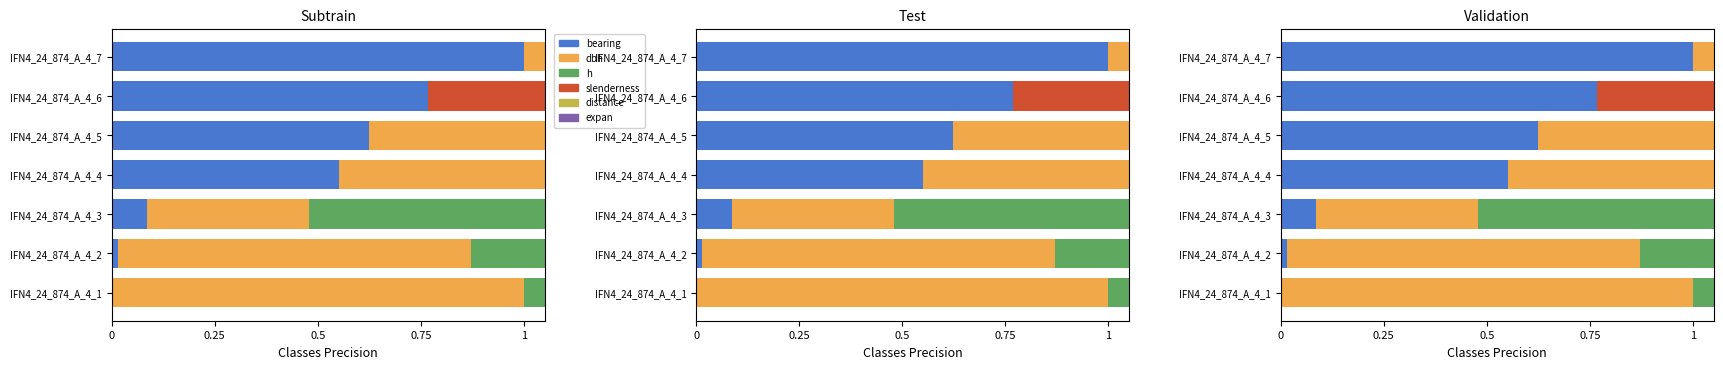

What are all the series names shown in the legend?

bearing, dbh, h, slenderness, distance, expan